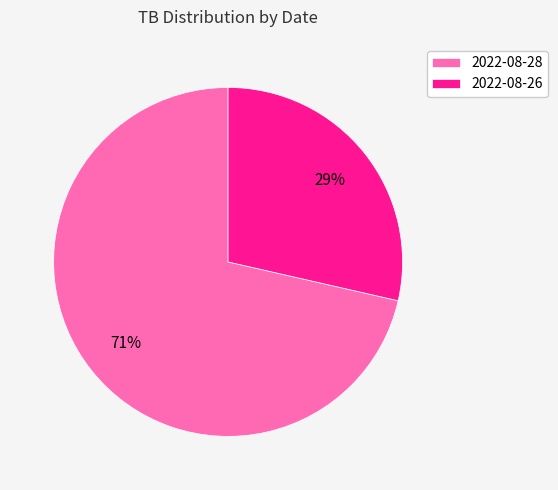

Which has a higher value, 2022-08-28 or 2022-08-26?

2022-08-28